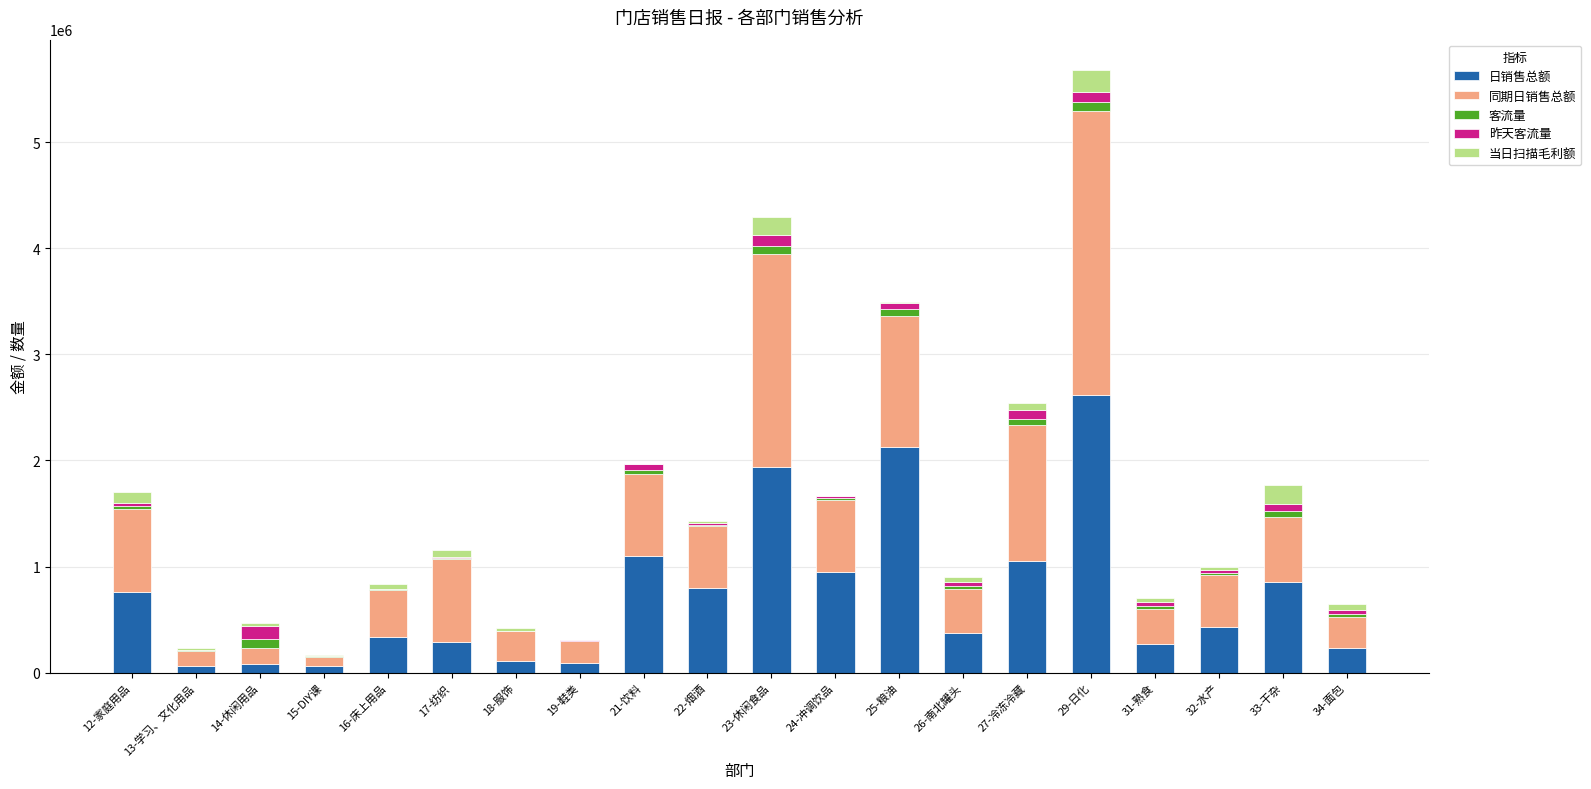

Read the 日销售总额 value at 16-床上用品.

339800.5